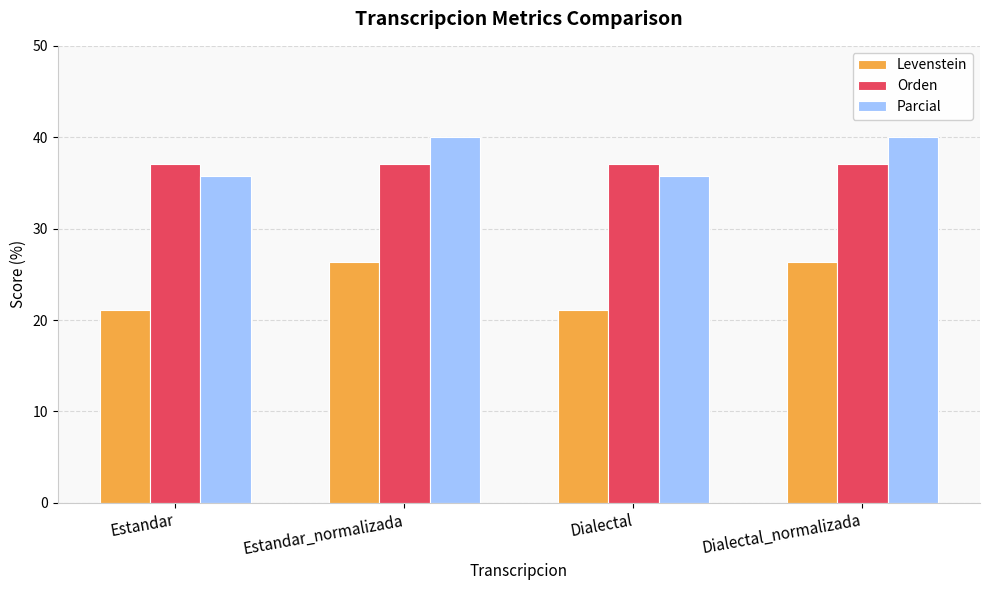

The value of Levenstein at Dialectal_normalizada is 26.3. True or false?

True